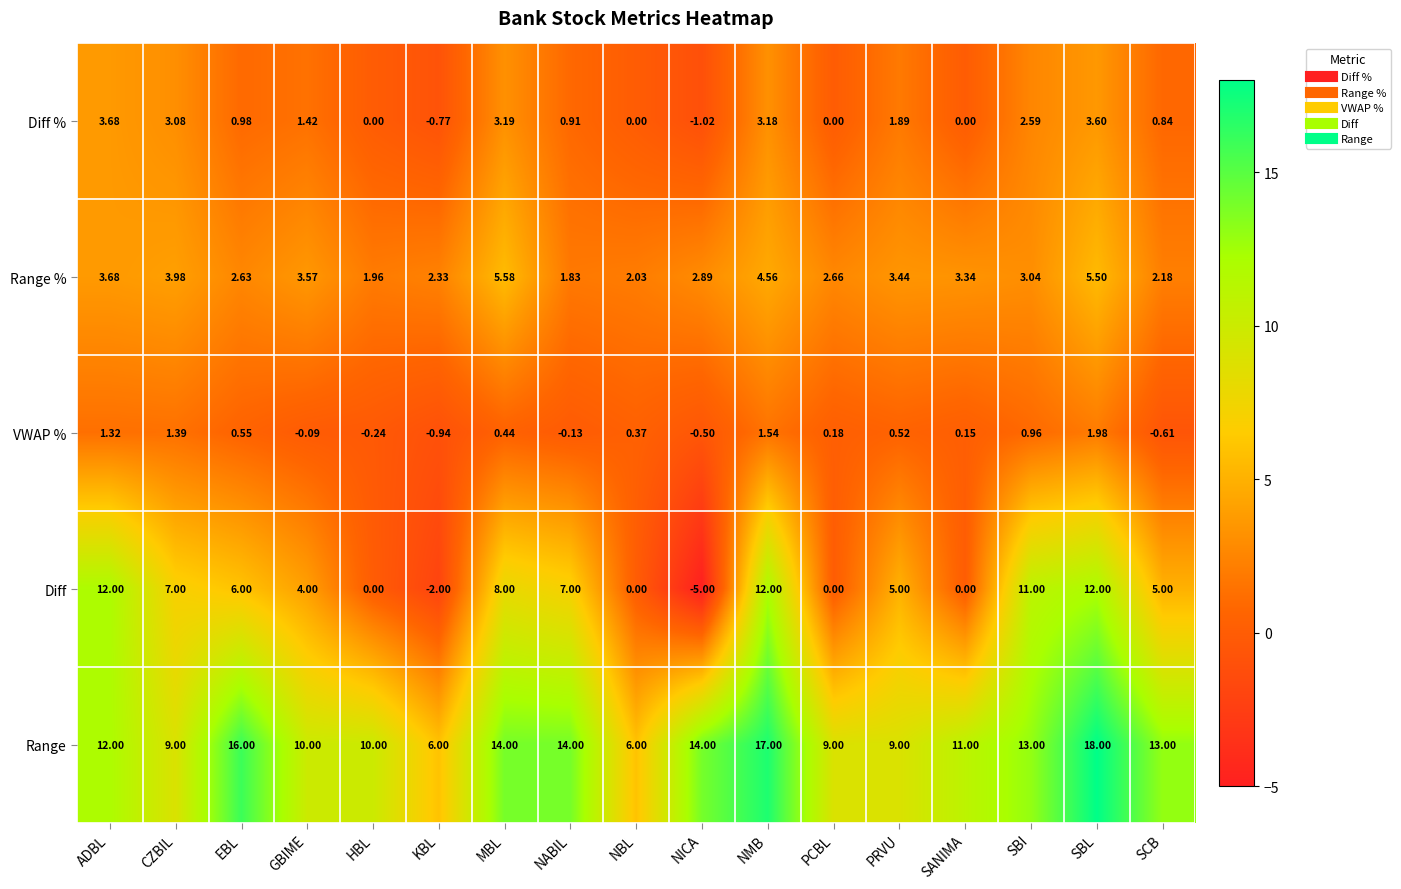

Which series changed the most between CZBIL and NMB?

Range